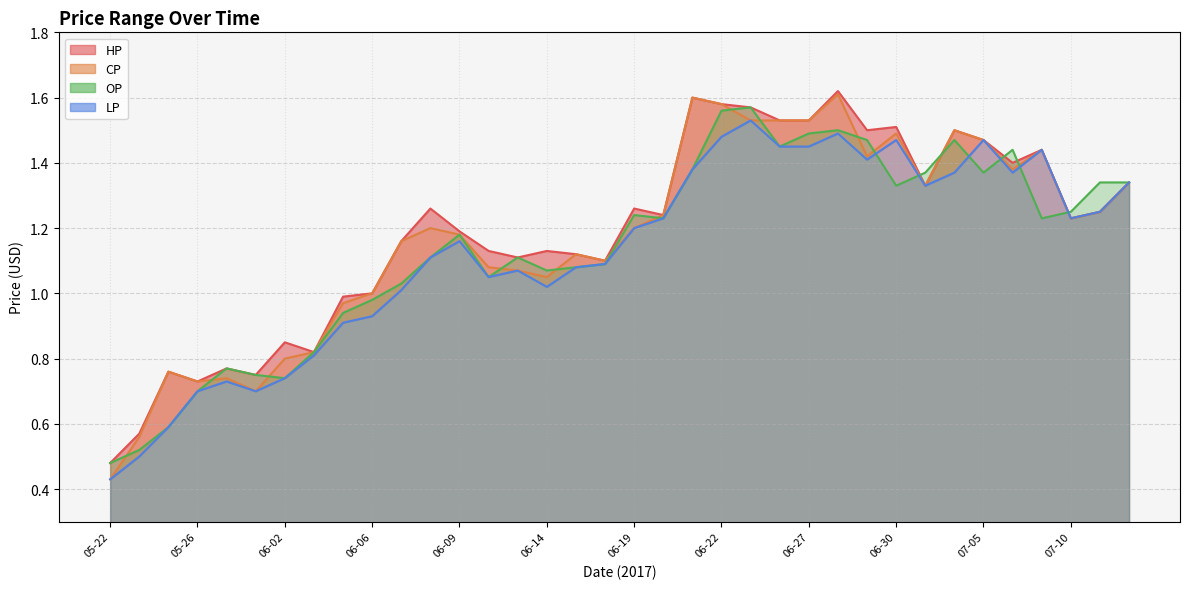

What is the label of the 8th point from the right?

07-03